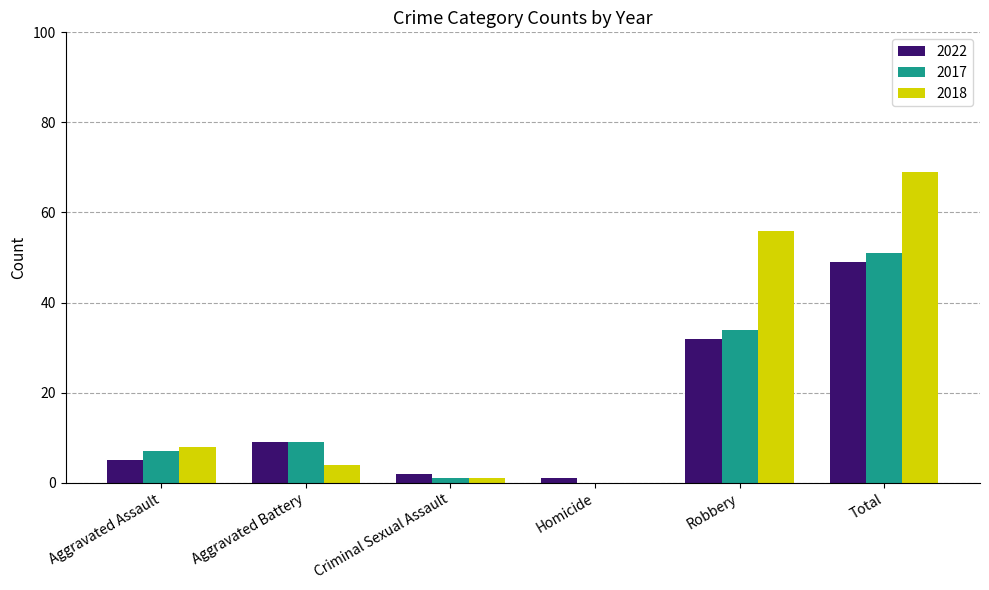

At which category is the sum across all series the highest?

Total